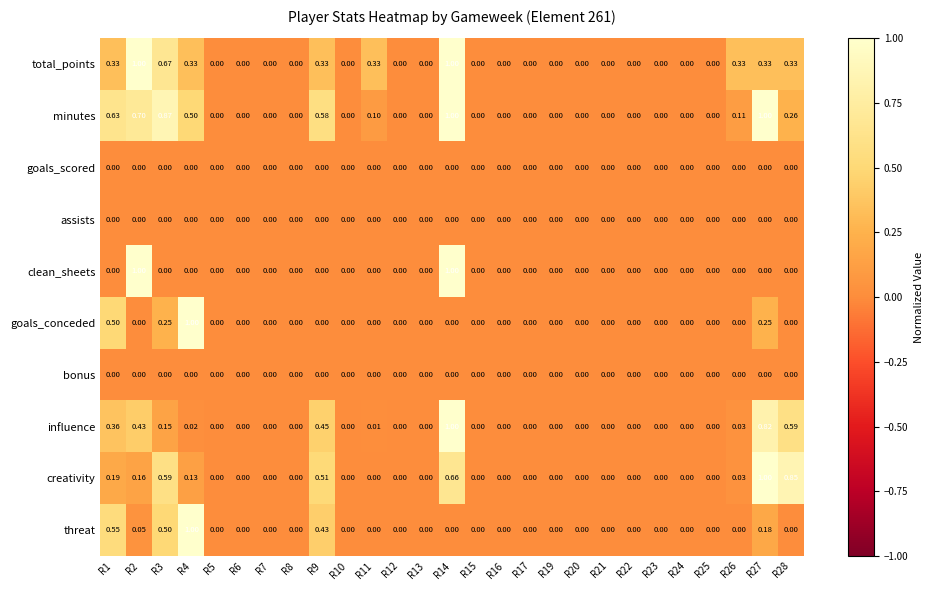

Which series changed the most between R11 and R12?

total_points